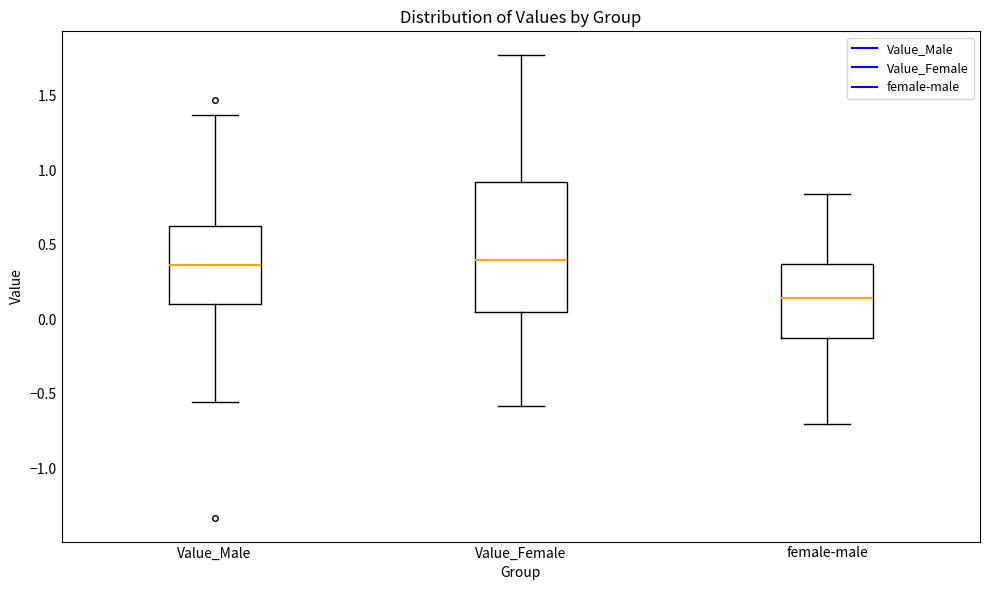

Comparing the boxes themselves (not the whiskers), which one is the tallest?

Value_Female